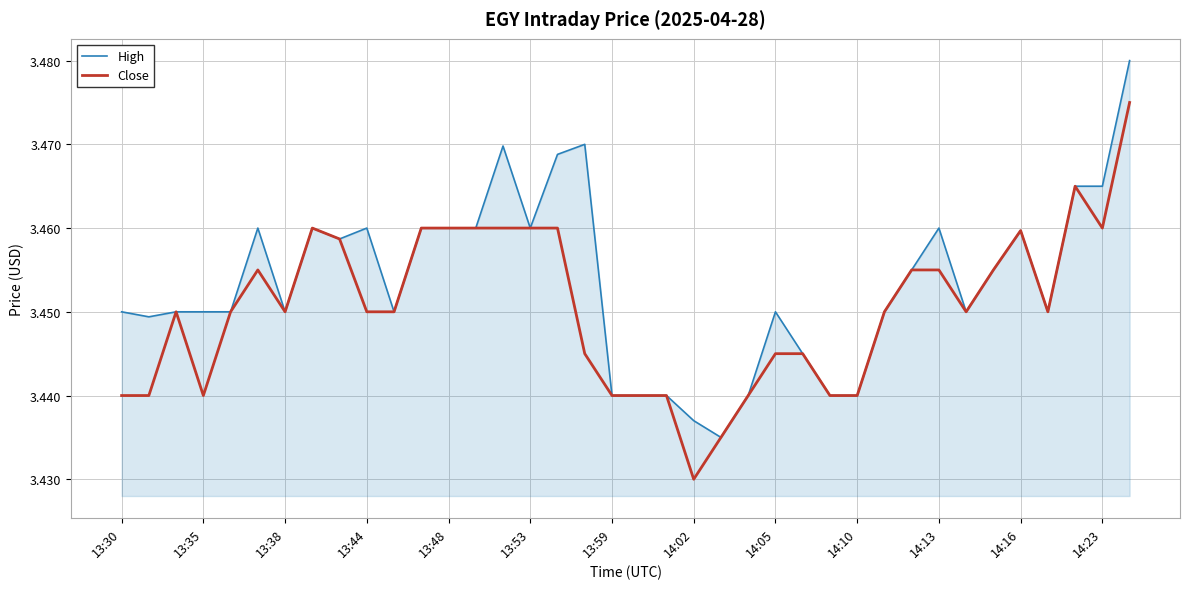

What is the sum of all Close values?

131.1